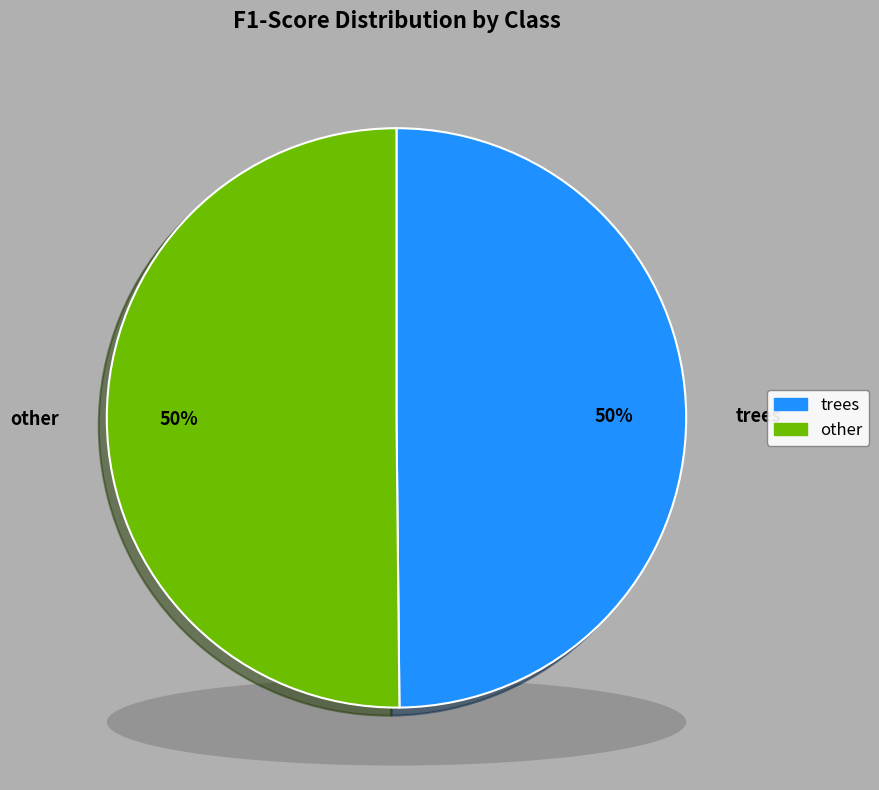

To the nearest percent, what portion does other represent?

50%